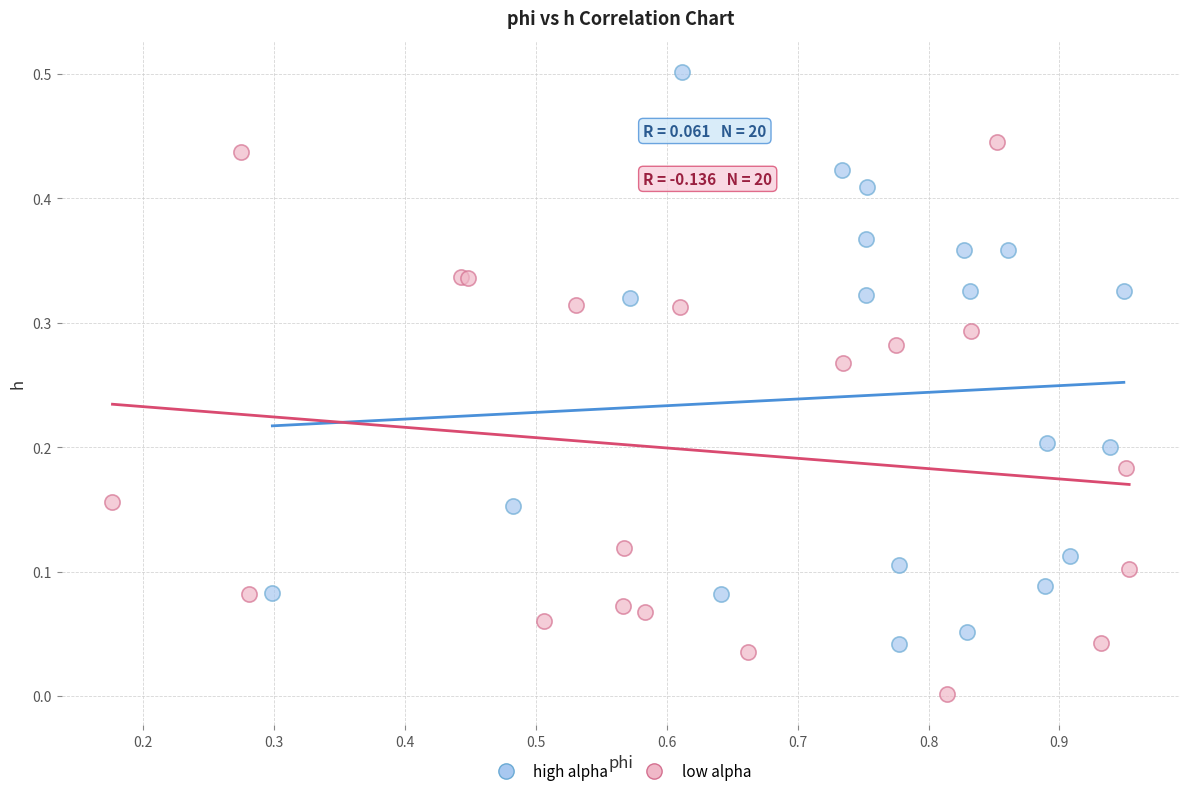

Which series contains the lowest Y value?

low alpha